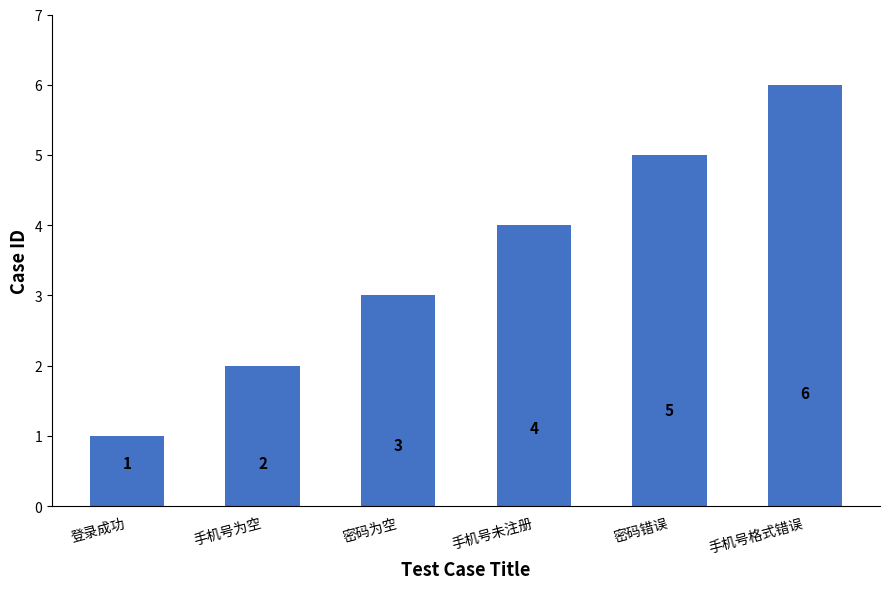

The value at 密码错误 is 8. True or false?

False